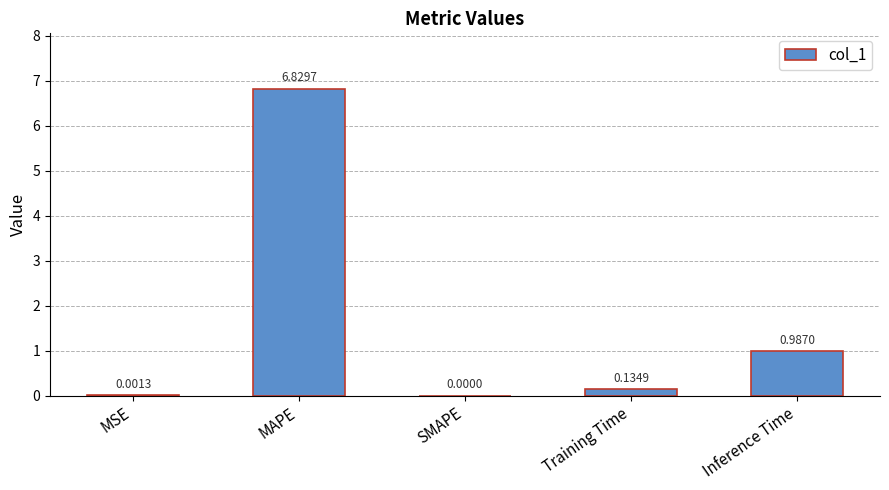

What is the sum of all values?

8.0